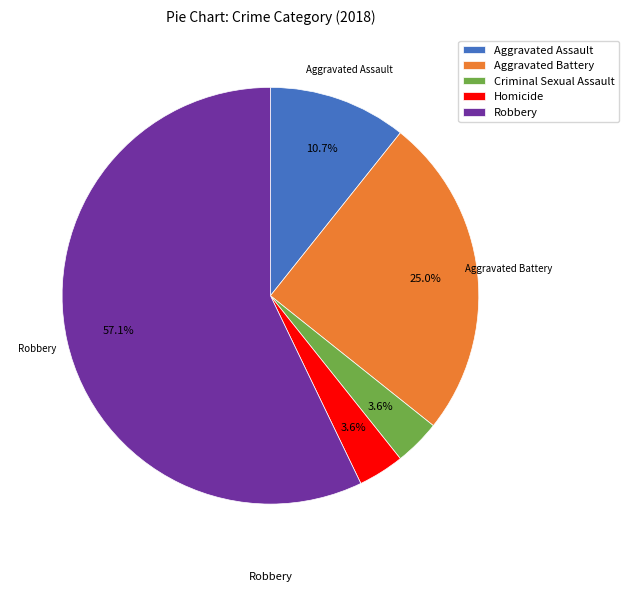

Between Homicide and Aggravated Battery, which is larger?

Aggravated Battery